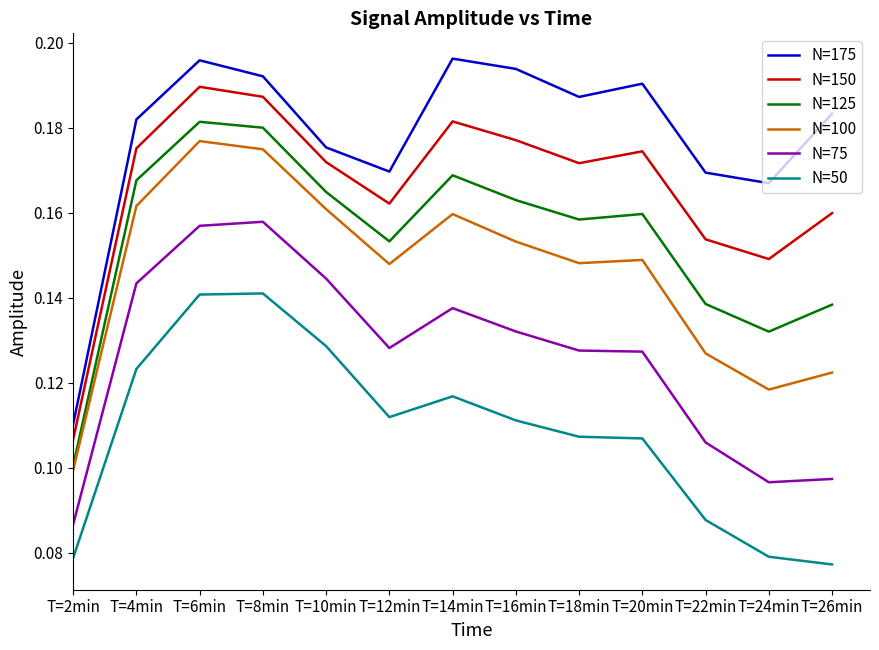

At which label is N=175 closest to 0?

T=2min